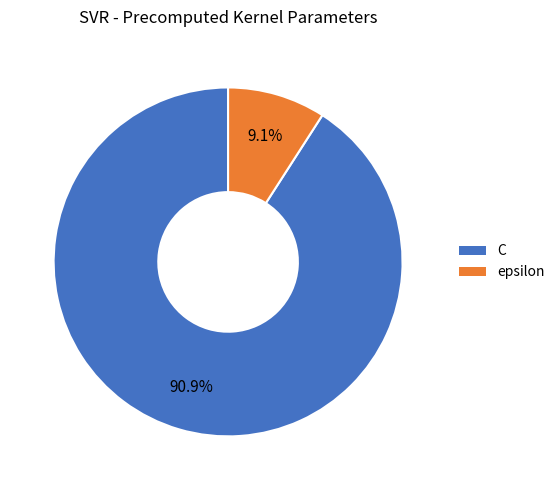

What is the ratio of the value at C to the value at epsilon?

10.0